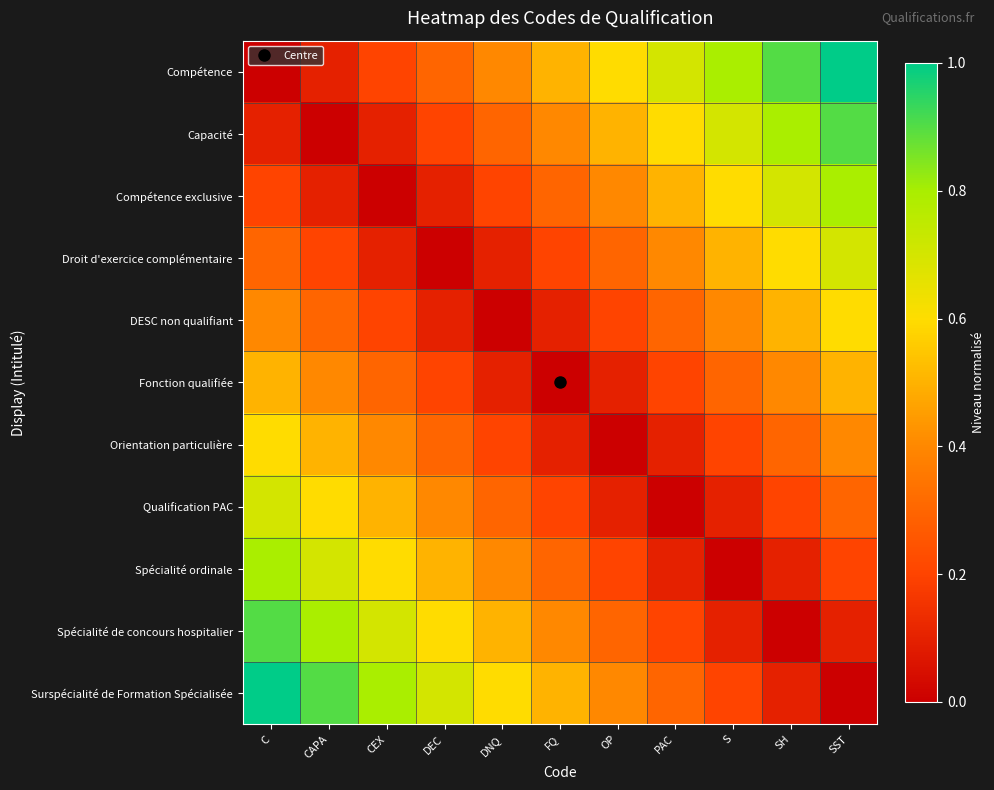

Between CAPA and FQ, which is larger?

FQ